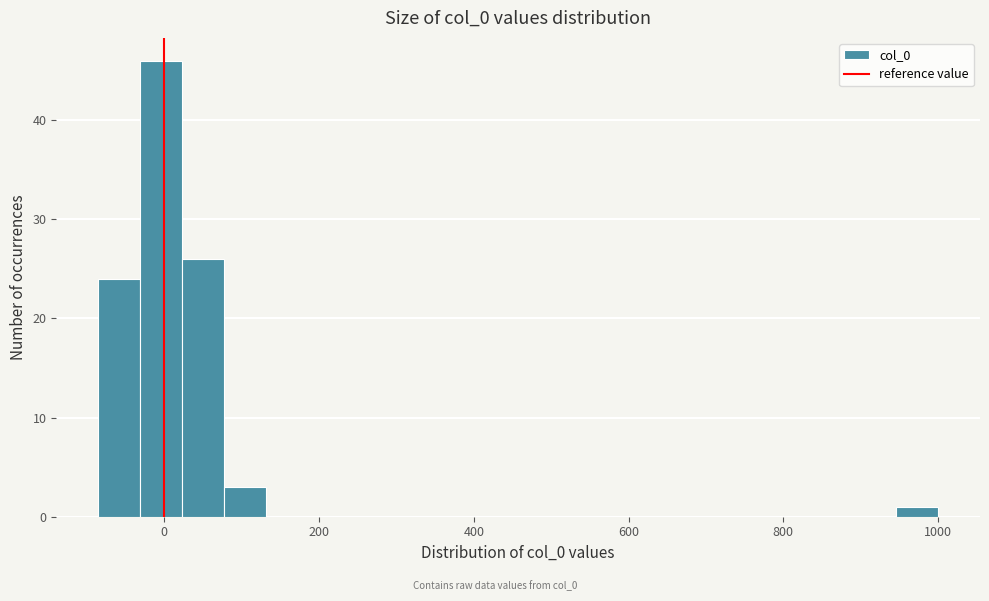

Around what value on the x-axis is the tallest bar? Give the approximate position of its centre, as read against the axis.

0